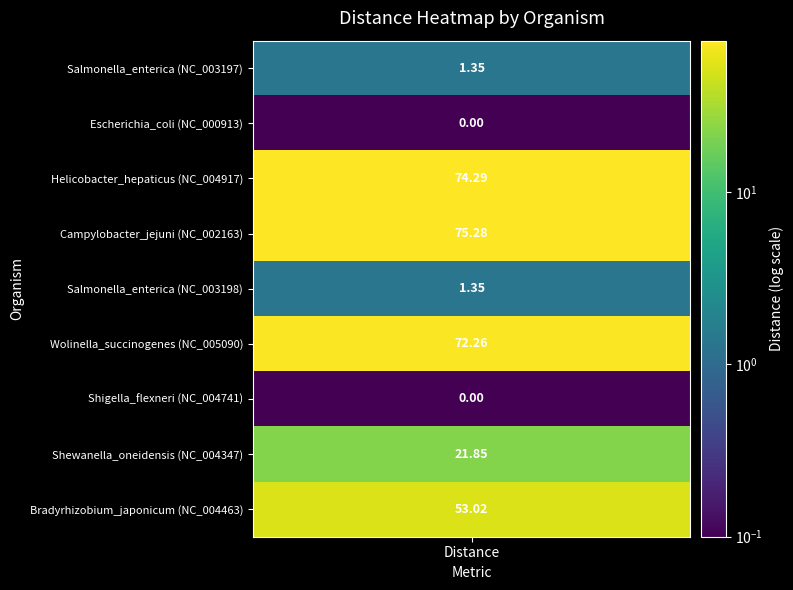

Reading right to left, extract all data points from this chart.

Bradyrhizobium_japonicum (NC_004463)=53.0	Shewanella_oneidensis (NC_004347)=21.9	Shigella_flexneri (NC_004741)=0.0	Wolinella_succinogenes (NC_005090)=72.3	Salmonella_enterica (NC_003198)=1.4	Campylobacter_jejuni (NC_002163)=75.3	Helicobacter_hepaticus (NC_004917)=74.3	Escherichia_coli (NC_000913)=0.0	Salmonella_enterica (NC_003197)=1.4